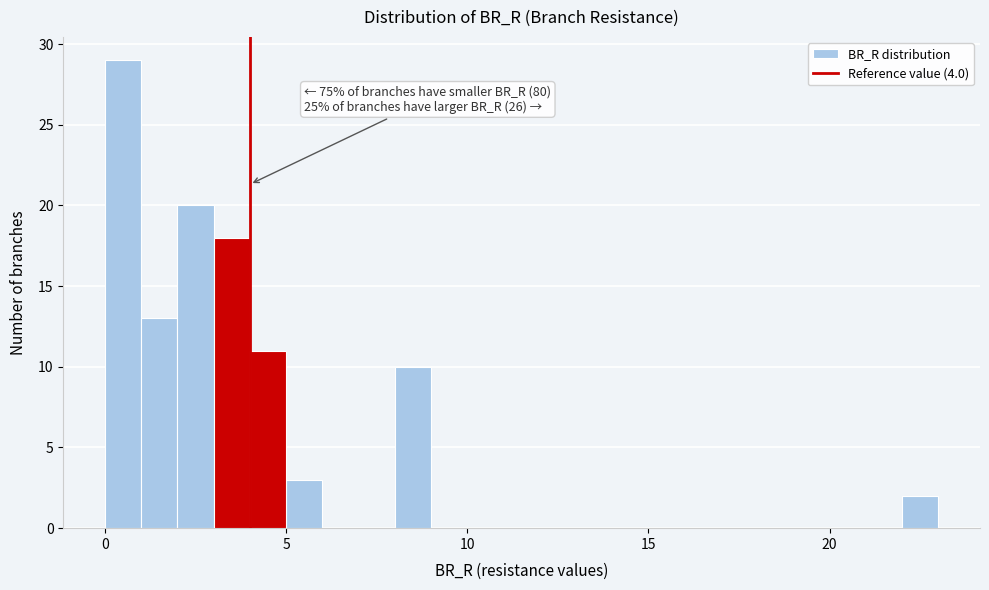

Read against the x-axis, roughly where is the centre of the tallest bar?

0.5